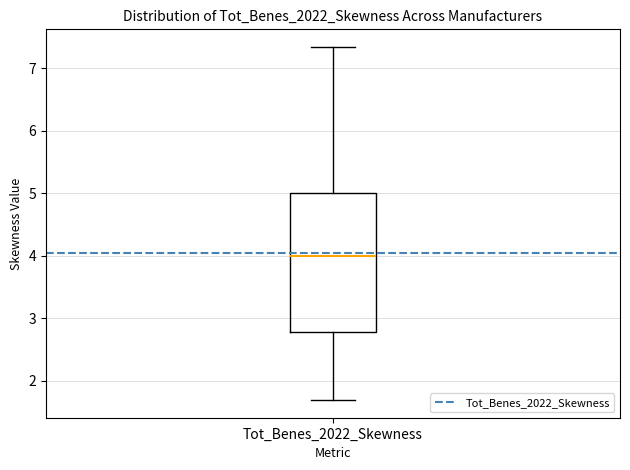

Read this box plot against the y-axis: the position of the median line, the range covered by the box, and the ends of both whiskers. The values are not printed on the chart, so give them approximately, as read against the axis.

median 4.0, box 2.8 to 5.0, whiskers 1.7 to 7.3